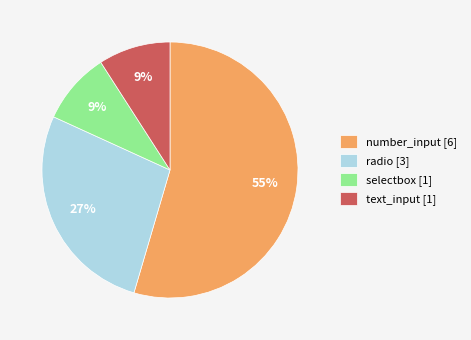

To the nearest percent, what percentage of the pie is radio?

27%